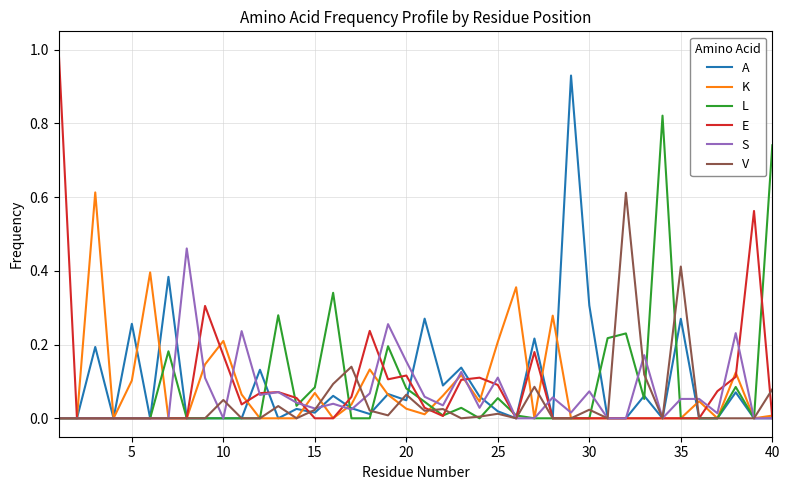

Which series has the largest range (max minus min)?

E